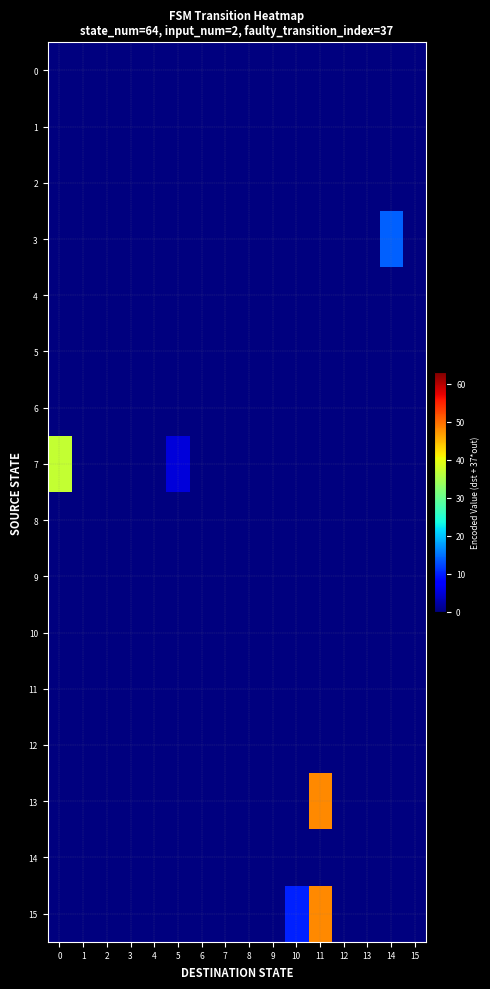

Reading left to right, extract all data points from this chart.

0: 0=0	1=0	2=0	3=0	4=0	5=0	6=0	7=0	8=0	9=0	10=0	11=0	12=0	13=0	14=0	15=0
1: 0=0	1=0	2=0	3=0	4=0	5=0	6=0	7=0	8=0	9=0	10=0	11=0	12=0	13=0	14=0	15=0
2: 0=0	1=0	2=0	3=0	4=0	5=0	6=0	7=0	8=0	9=0	10=0	11=0	12=0	13=0	14=0	15=0
3: 0=0	1=0	2=0	3=0	4=0	5=0	6=0	7=0	8=0	9=0	10=0	11=0	12=0	13=0	14=14	15=0
4: 0=0	1=0	2=0	3=0	4=0	5=0	6=0	7=0	8=0	9=0	10=0	11=0	12=0	13=0	14=0	15=0
5: 0=0	1=0	2=0	3=0	4=0	5=0	6=0	7=0	8=0	9=0	10=0	11=0	12=0	13=0	14=0	15=0
6: 0=0	1=0	2=0	3=0	4=0	5=0	6=0	7=0	8=0	9=0	10=0	11=0	12=0	13=0	14=0	15=0
7: 0=37	1=0	2=0	3=0	4=0	5=5	6=0	7=0	8=0	9=0	10=0	11=0	12=0	13=0	14=0	15=0
8: 0=0	1=0	2=0	3=0	4=0	5=0	6=0	7=0	8=0	9=0	10=0	11=0	12=0	13=0	14=0	15=0
9: 0=0	1=0	2=0	3=0	4=0	5=0	6=0	7=0	8=0	9=0	10=0	11=0	12=0	13=0	14=0	15=0
10: 0=0	1=0	2=0	3=0	4=0	5=0	6=0	7=0	8=0	9=0	10=0	11=0	12=0	13=0	14=0	15=0
11: 0=0	1=0	2=0	3=0	4=0	5=0	6=0	7=0	8=0	9=0	10=0	11=0	12=0	13=0	14=0	15=0
12: 0=0	1=0	2=0	3=0	4=0	5=0	6=0	7=0	8=0	9=0	10=0	11=0	12=0	13=0	14=0	15=0
13: 0=0	1=0	2=0	3=0	4=0	5=0	6=0	7=0	8=0	9=0	10=0	11=48	12=0	13=0	14=0	15=0
14: 0=0	1=0	2=0	3=0	4=0	5=0	6=0	7=0	8=0	9=0	10=0	11=0	12=0	13=0	14=0	15=0
15: 0=0	1=0	2=0	3=0	4=0	5=0	6=0	7=0	8=0	9=0	10=10	11=48	12=0	13=0	14=0	15=0